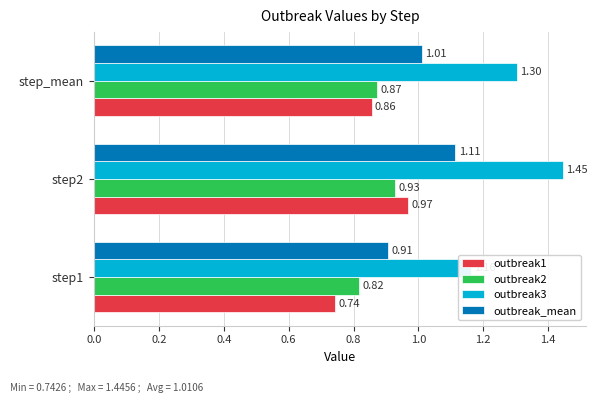

What is the difference between the maximum and minimum values in the outbreak_mean series?

0.2